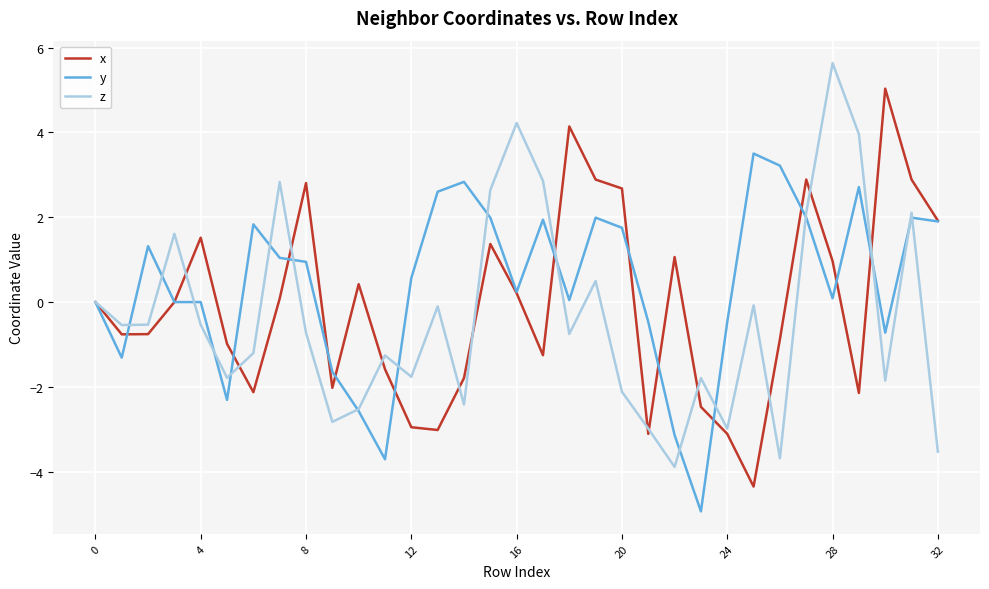

Which series has the largest total across all categories?

y